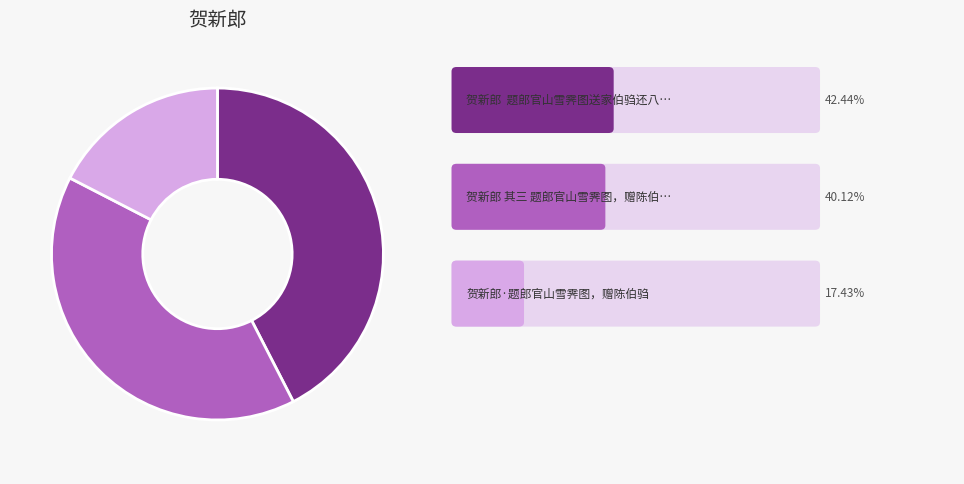

How many segments does this pie chart have?

3